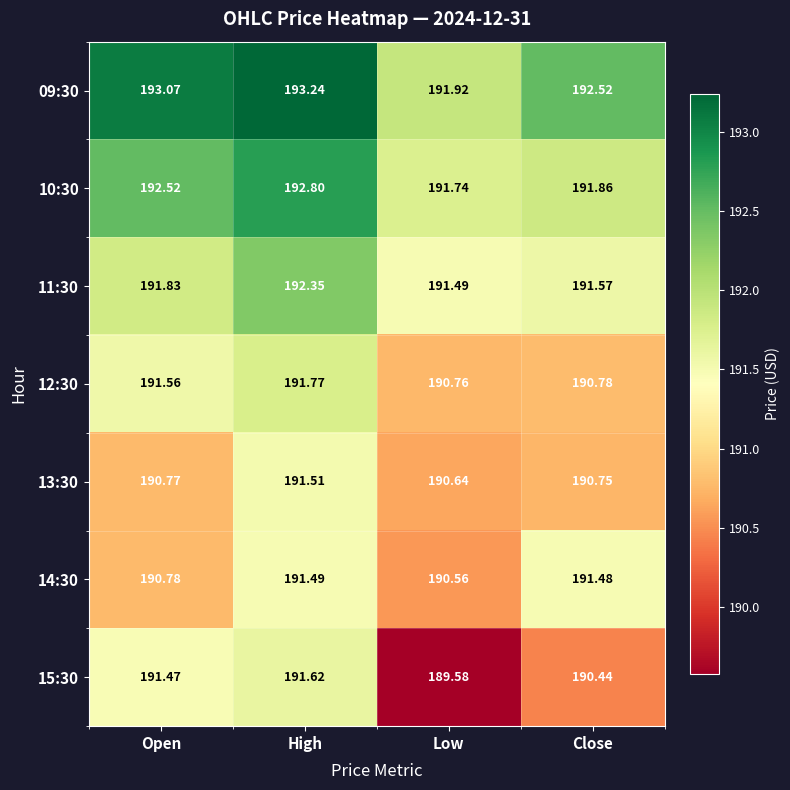

Where is 15:30 nearest to the value 190?

Low